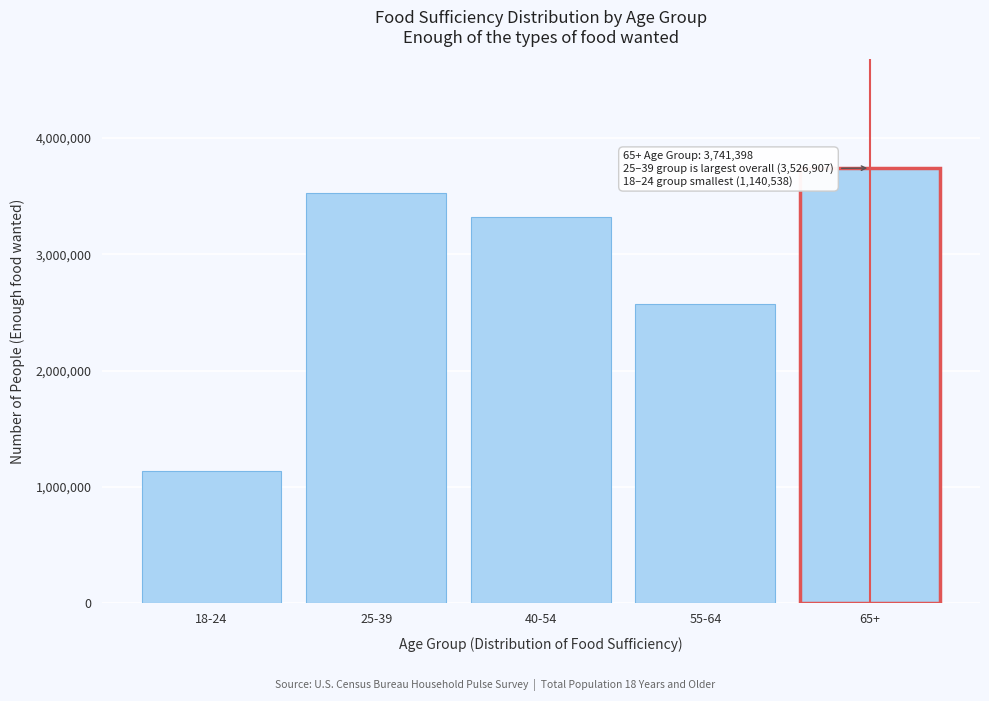

Reading right to left, what are all the values shown in this chart?

65+=3741398	55-64=2571891	40-54=3323365	25-39=3526907	18-24=1140538